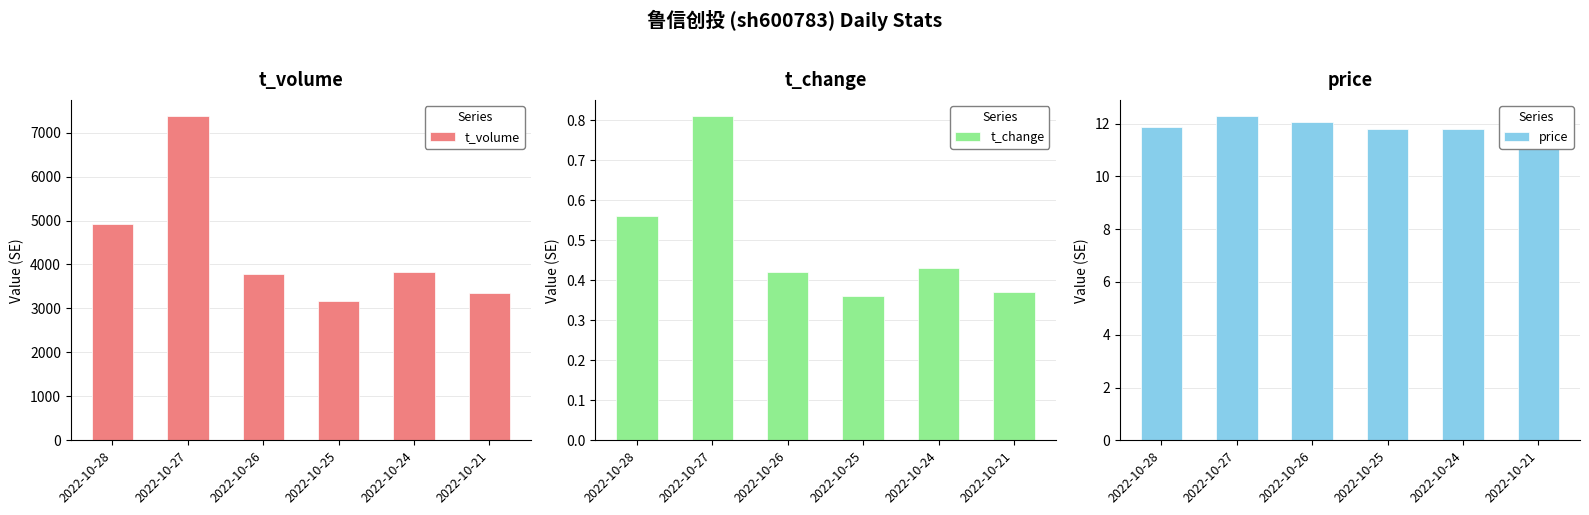

What is the value of the t_change bar at the 3rd from the left?

0.4